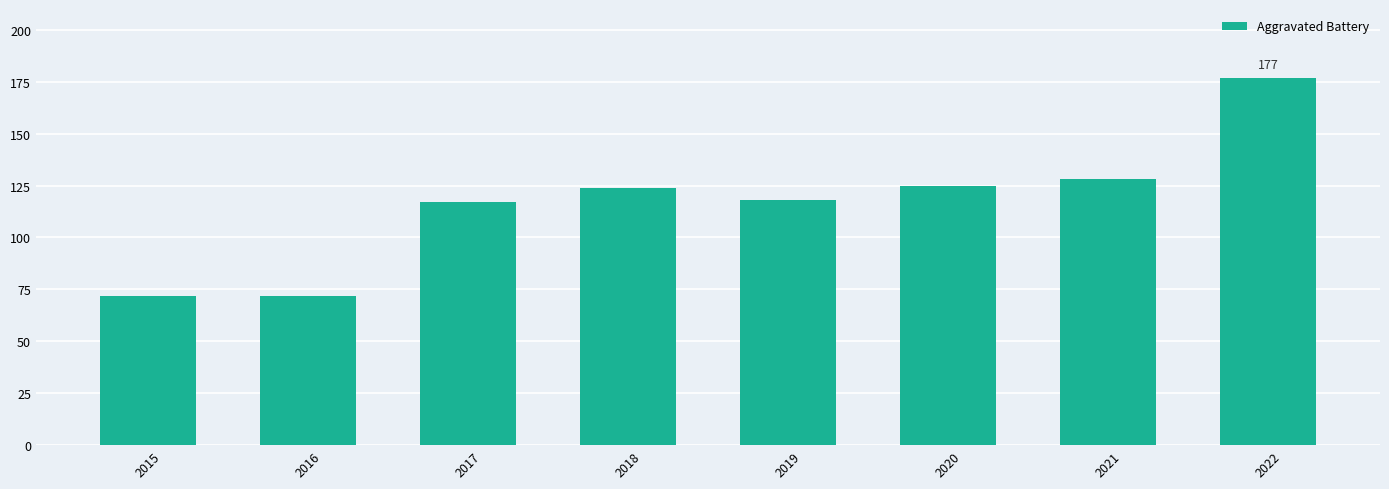

What is the average value?

117